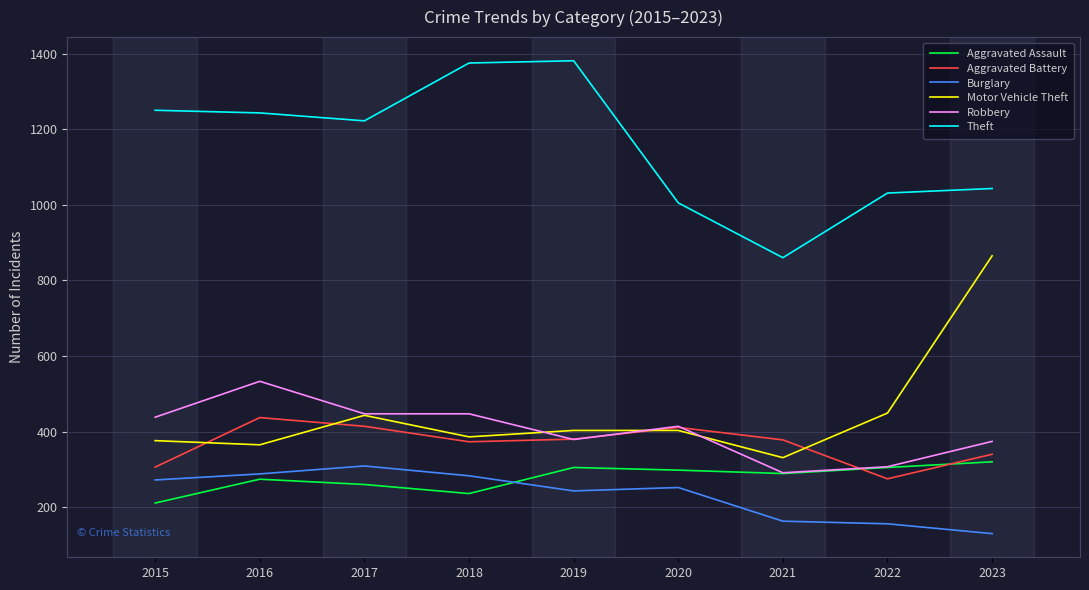

Where is Theft nearest to the value 1120?

2023